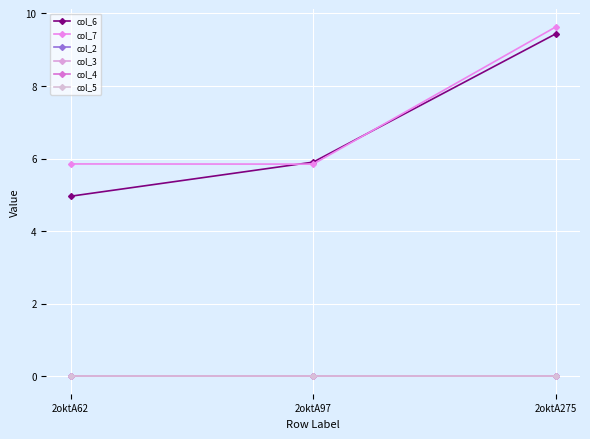

The col_2 series shows 0.0 at 2oktA62. True or false?

True